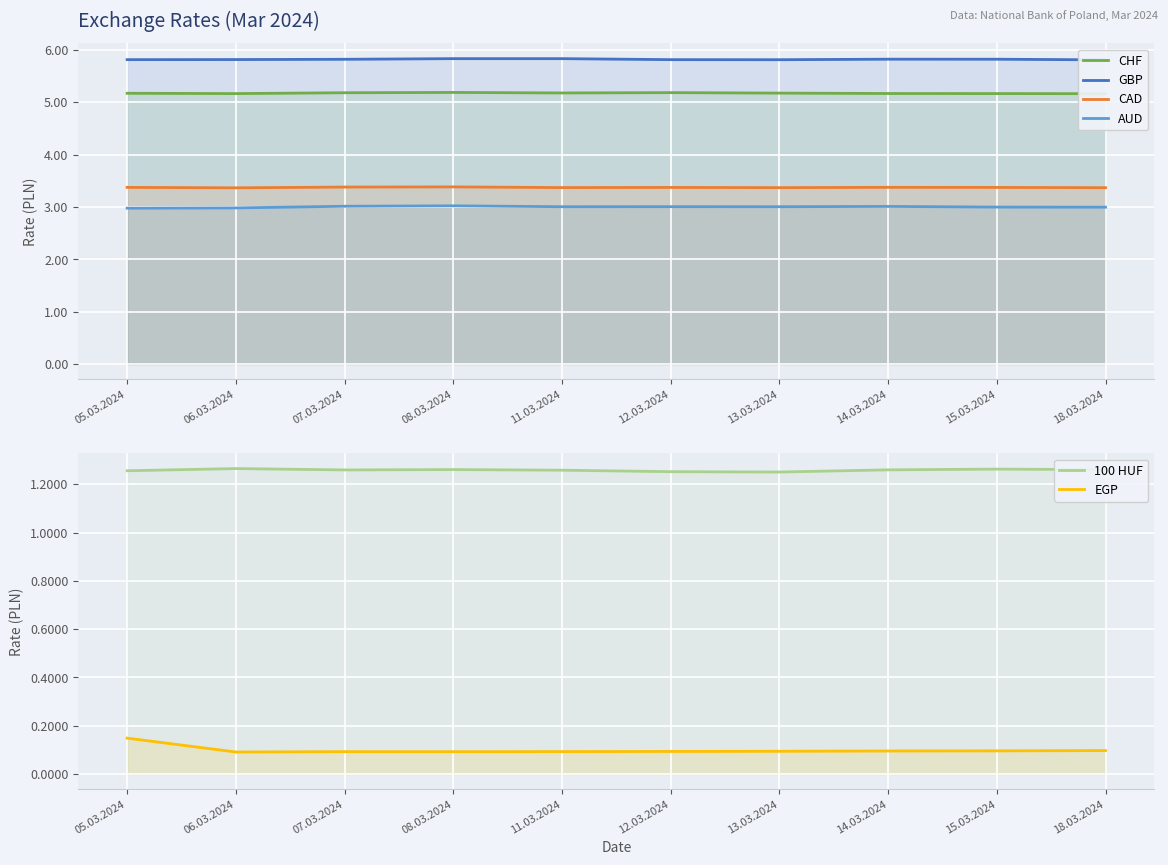

What value does the EGP series have at 12.03.2024?

0.1